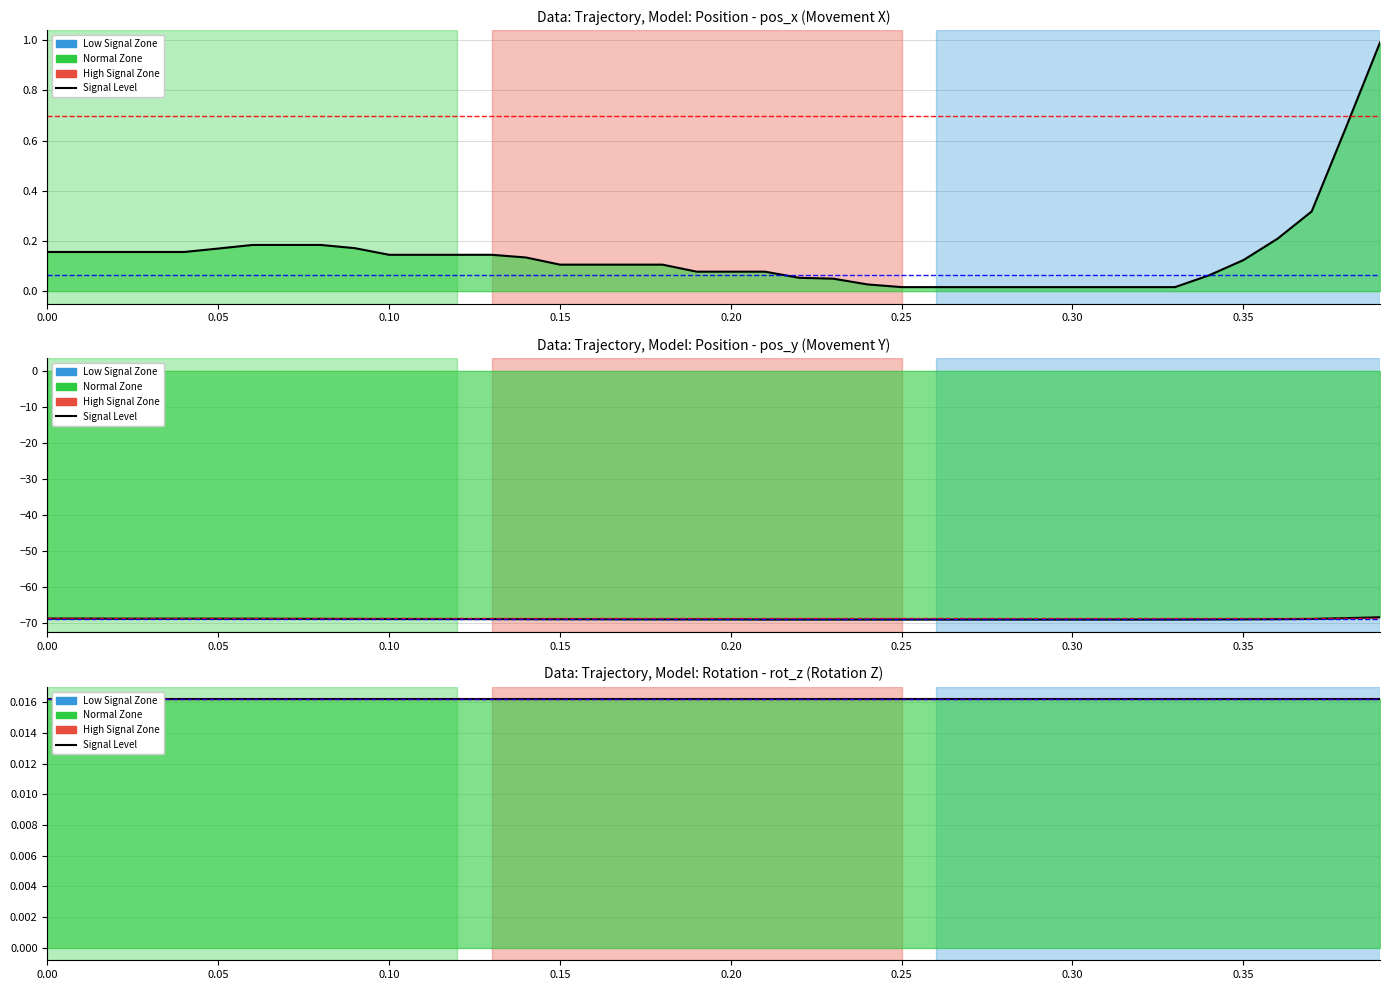

The pos_x series shows 0.0 at 0.30. True or false?

False